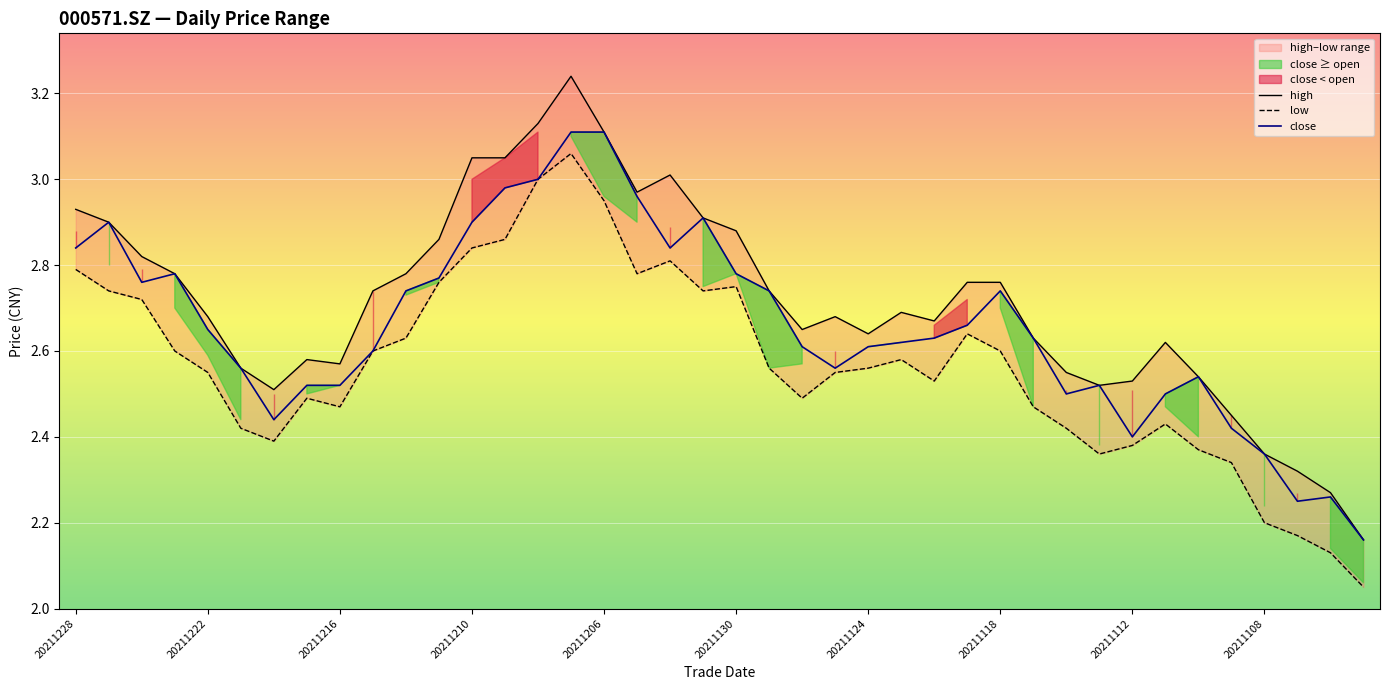

Reading left to right, list all the values displayed in this chart.

high: 2.9	2.9	2.8	2.8	2.7	2.6	2.5	2.6	2.6	2.7	2.8	2.9	3.0	3.0	3.1	3.2	3.1	3.0	3.0	2.9	2.9	2.7	2.6	2.7	2.6	2.7	2.7	2.8	2.8	2.6	2.5	2.5	2.5	2.6	2.5	2.5	2.4	2.3	2.3	2.2
low: 2.8	2.7	2.7	2.6	2.5	2.4	2.4	2.5	2.5	2.6	2.6	2.8	2.8	2.9	3.0	3.1	3.0	2.8	2.8	2.7	2.8	2.6	2.5	2.5	2.6	2.6	2.5	2.6	2.6	2.5	2.4	2.4	2.4	2.4	2.4	2.3	2.2	2.2	2.1	2.0
close: 2.8	2.9	2.8	2.8	2.6	2.6	2.4	2.5	2.5	2.6	2.7	2.8	2.9	3.0	3.0	3.1	3.1	3.0	2.8	2.9	2.8	2.7	2.6	2.6	2.6	2.6	2.6	2.7	2.7	2.6	2.5	2.5	2.4	2.5	2.5	2.4	2.4	2.2	2.3	2.2